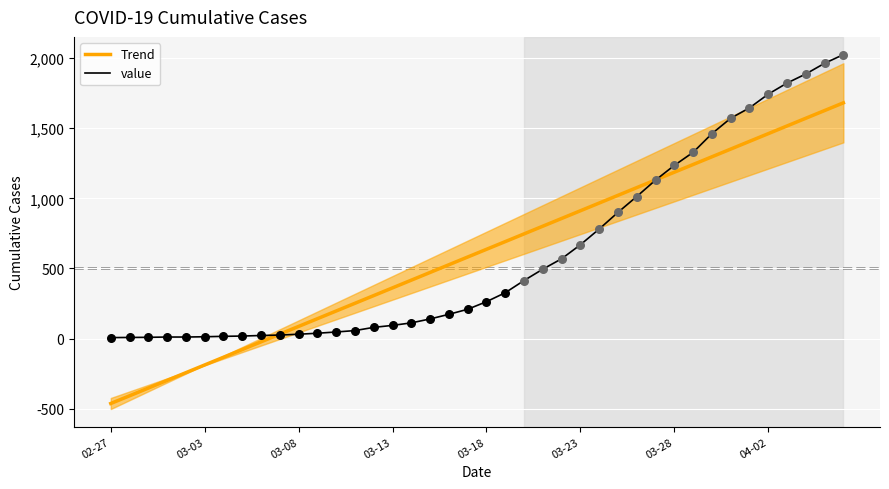

What are all the series names shown in the legend?

Trend, value